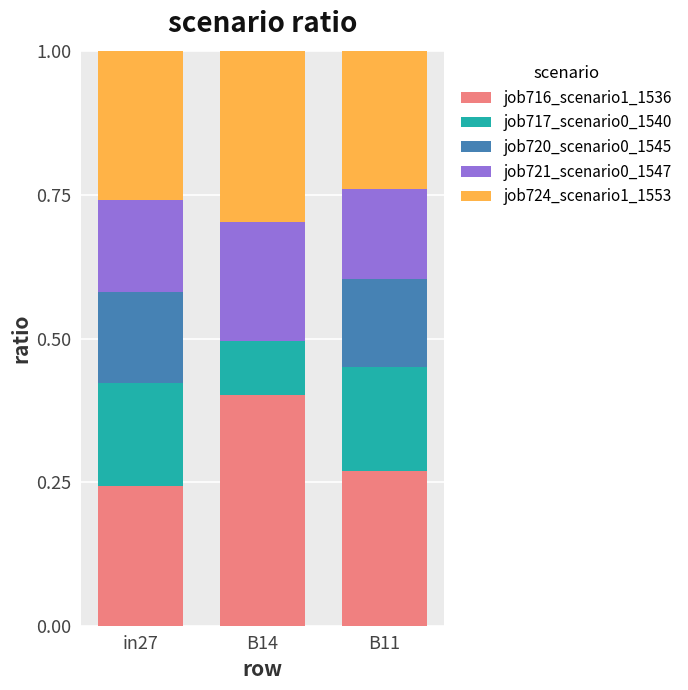

What is the highest value of the job716_scenario1_1536 series?

0.4